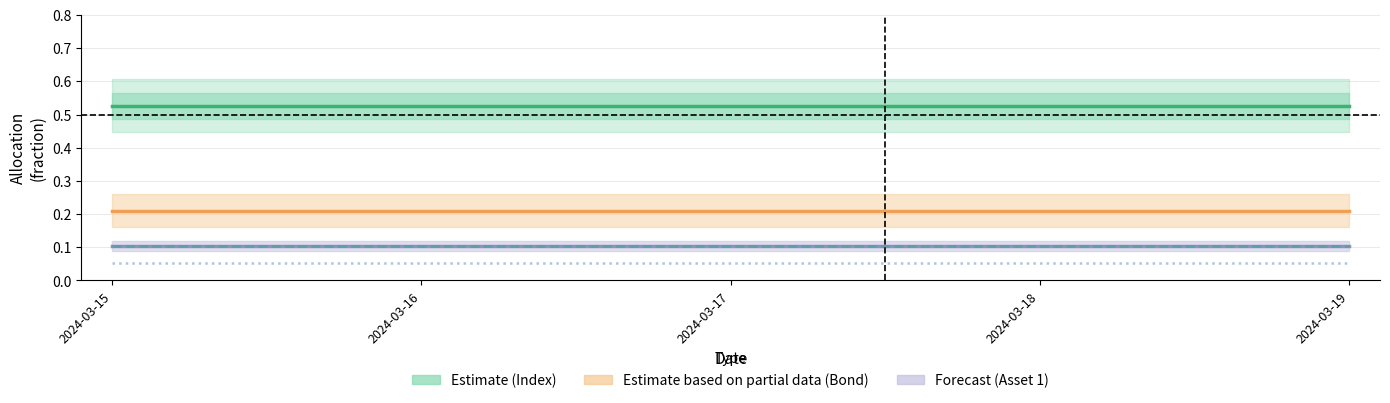

The BondIndex (Partial) series shows 0.2 at 2024-03-19. True or false?

True